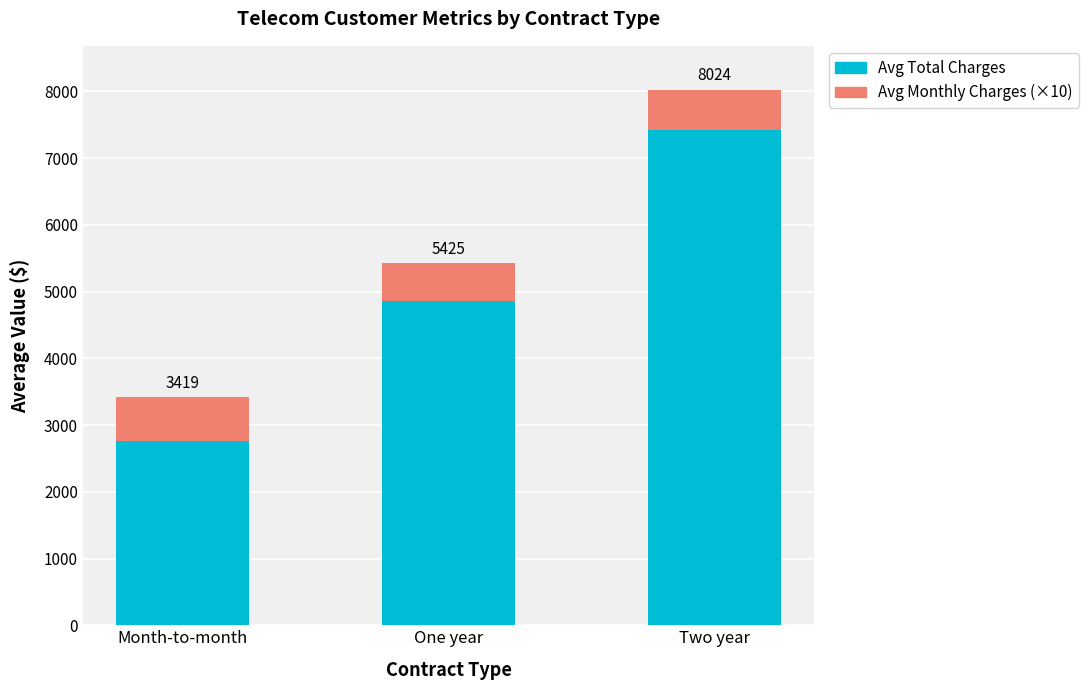

List the series in order of their peak value, highest first.

Avg Total Charges, Avg Monthly Charges (×10)